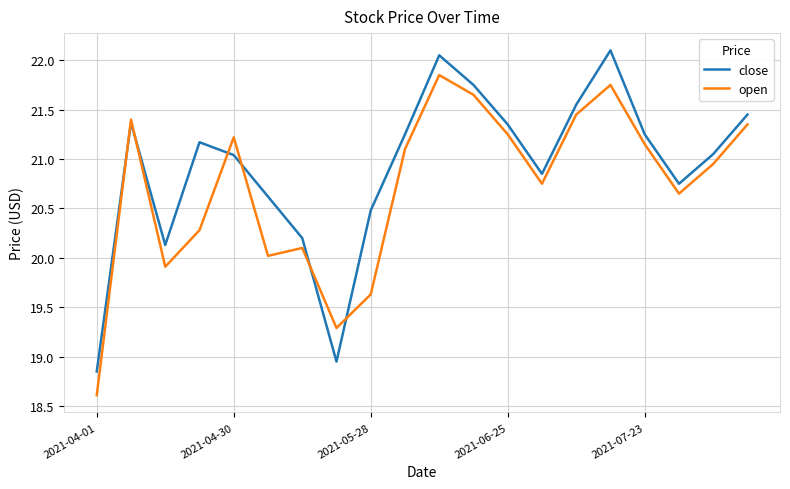

Which series has the largest total across all categories?

close